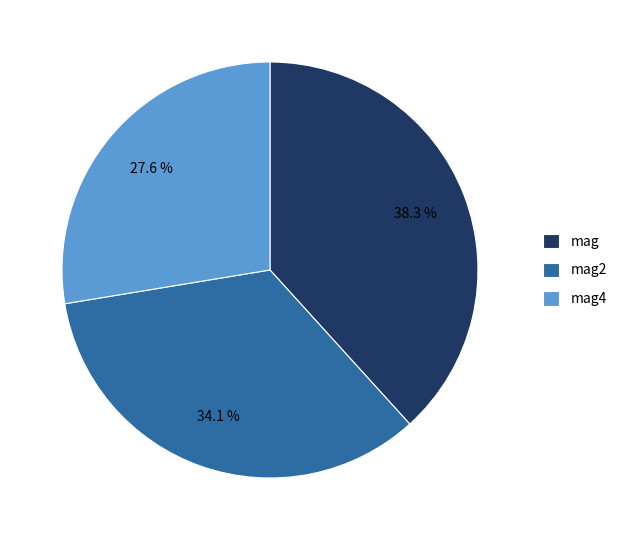

What percentage is NOT represented by mag4?

72.4%